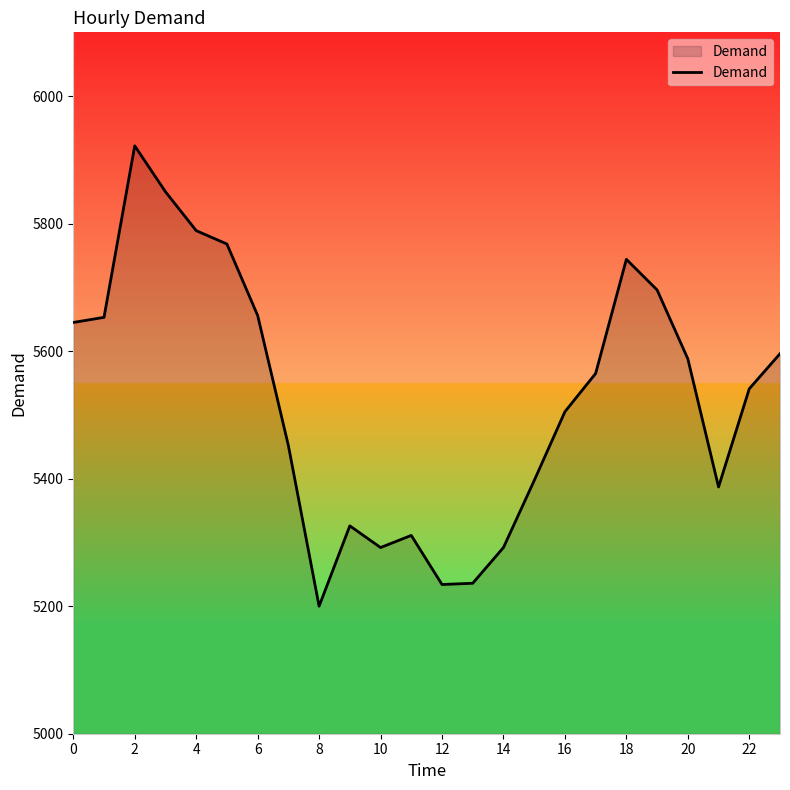

What is the maximum value shown in the chart?

5922